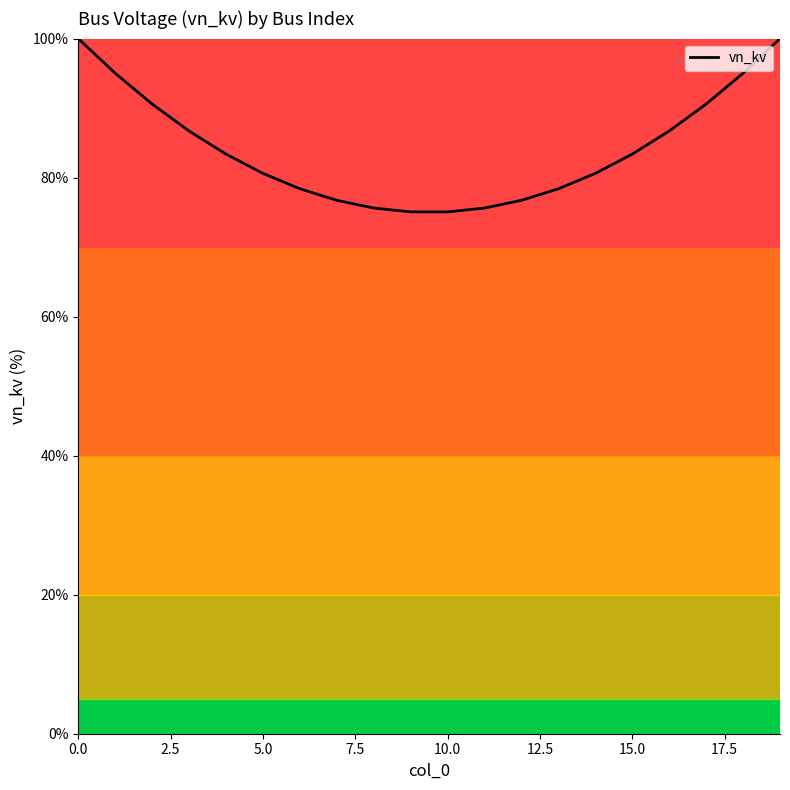

Does the chart display data point markers on the line(s)?

No